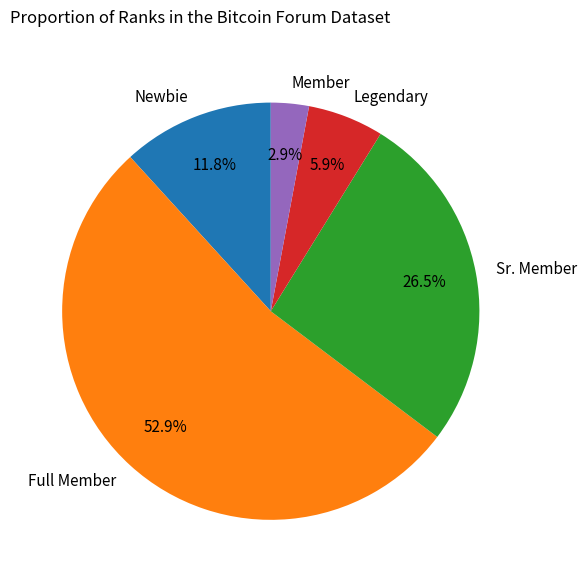

To the nearest percent, what percentage of the pie is Full Member?

53%